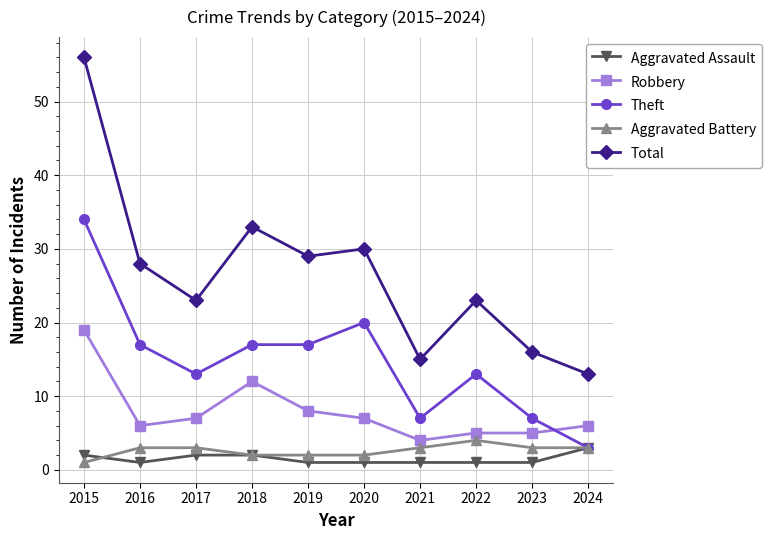

True or false: Robbery has a value of 12 at 2017.

False